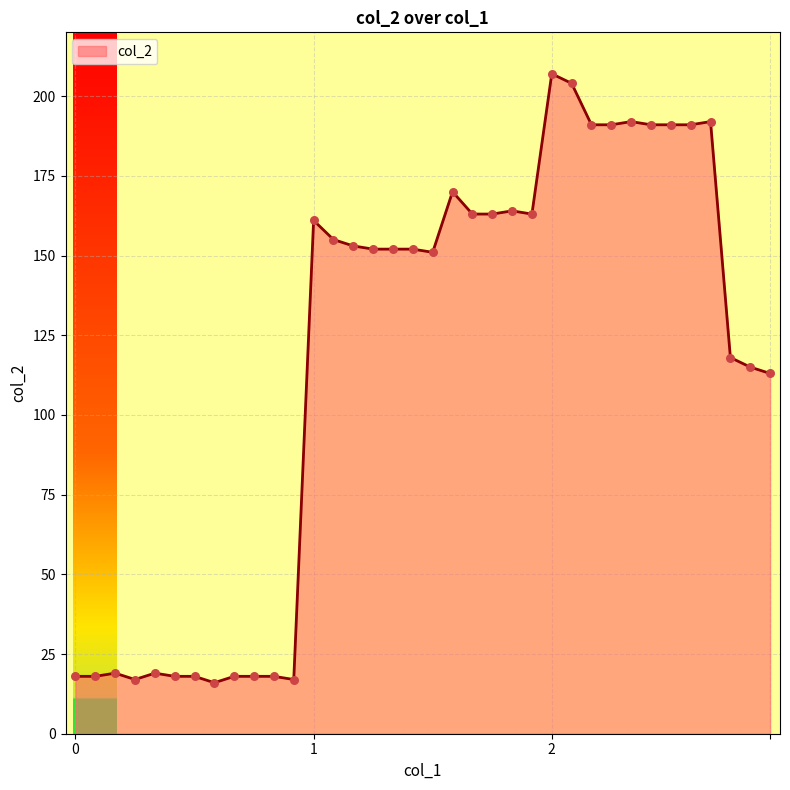

What is the minimum value shown in the chart?

16